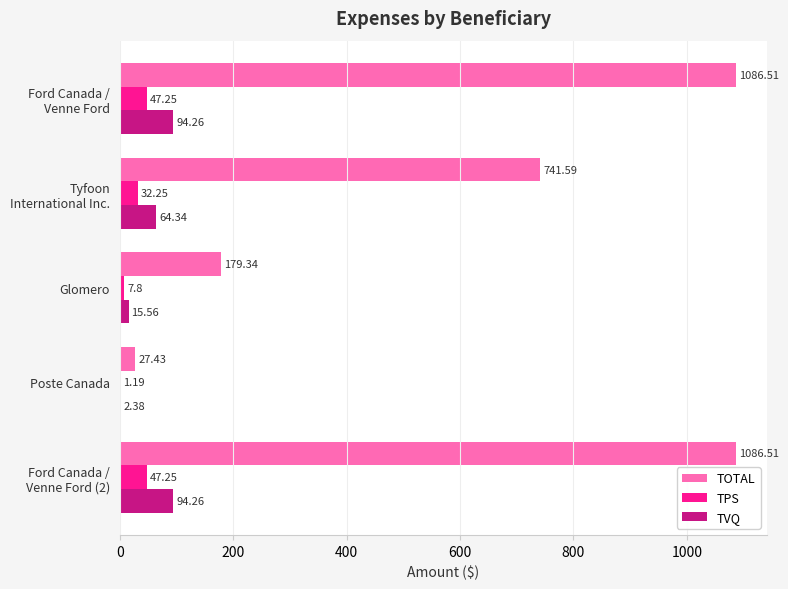

Which series has the widest spread of values?

TOTAL